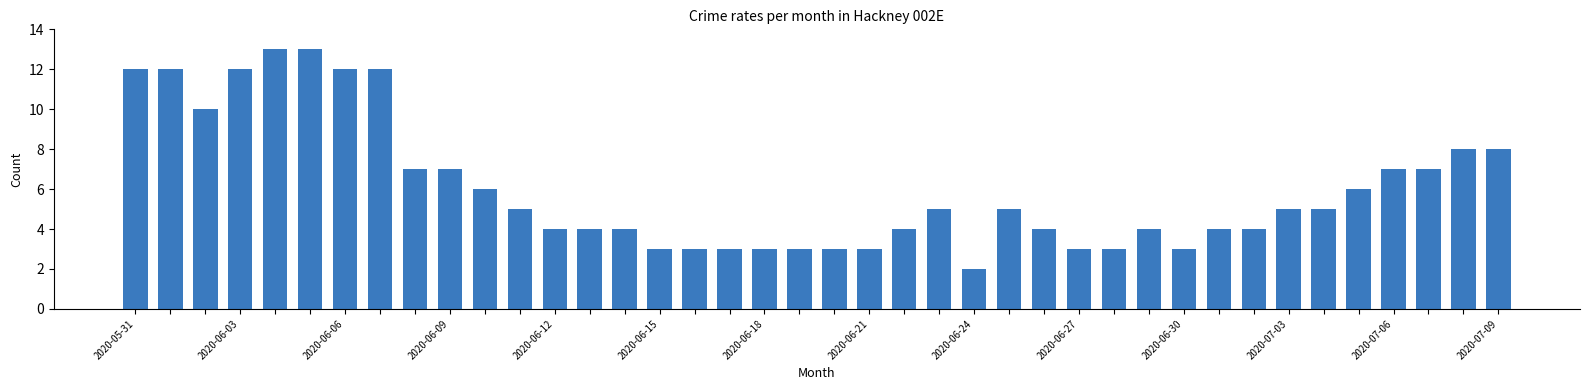

Reading right to left, what are all the values shown in this chart?

8	8	7	7	6	5	5	4	4	3	4	3	3	4	5	2	5	4	3	3	3	3	3	3	3	4	4	4	5	6	7	7	12	12	13	13	12	10	12	12